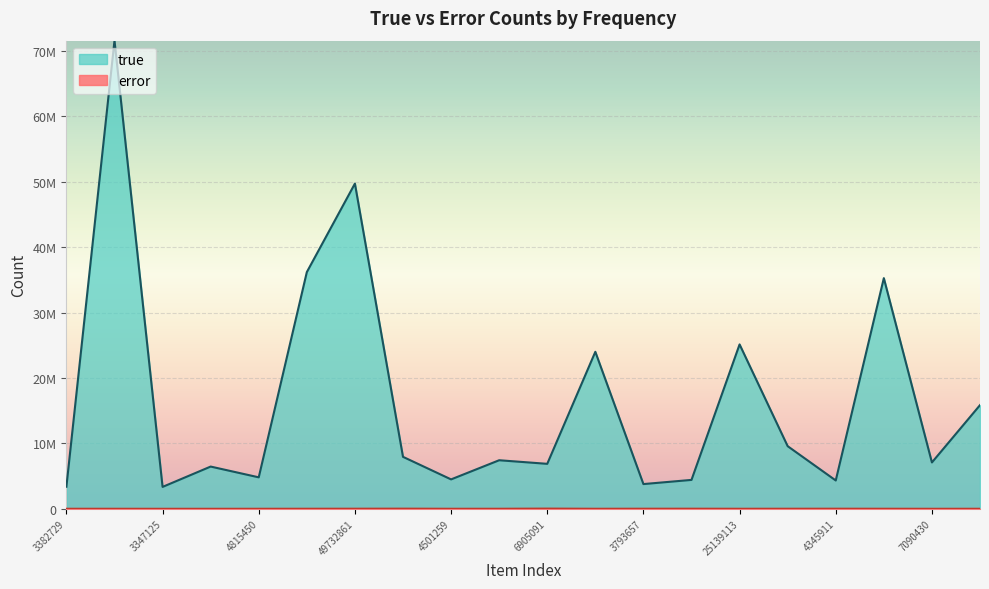

What is the spread (max minus min) of values at 4345911?

4315855